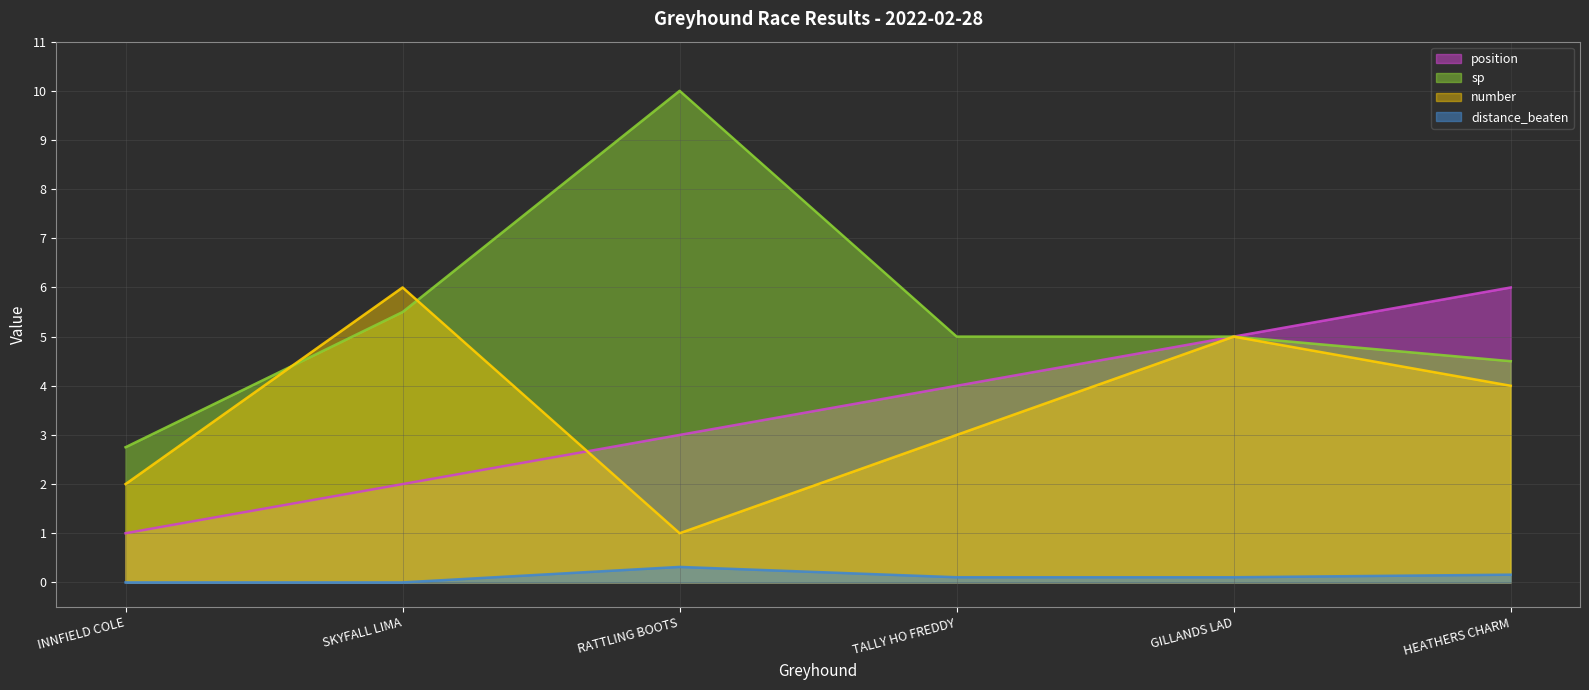

True or false: distance_beaten and sp intersect in this chart.

False